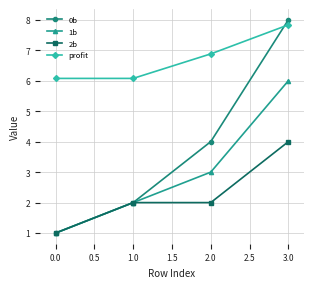

What is the value of the 2b point at the 2nd from the left?

2.0